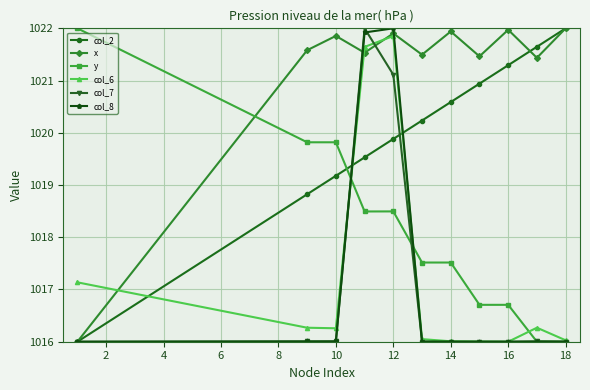

In y, how many points are higher than both neighbors (excluding endpoints)?

4